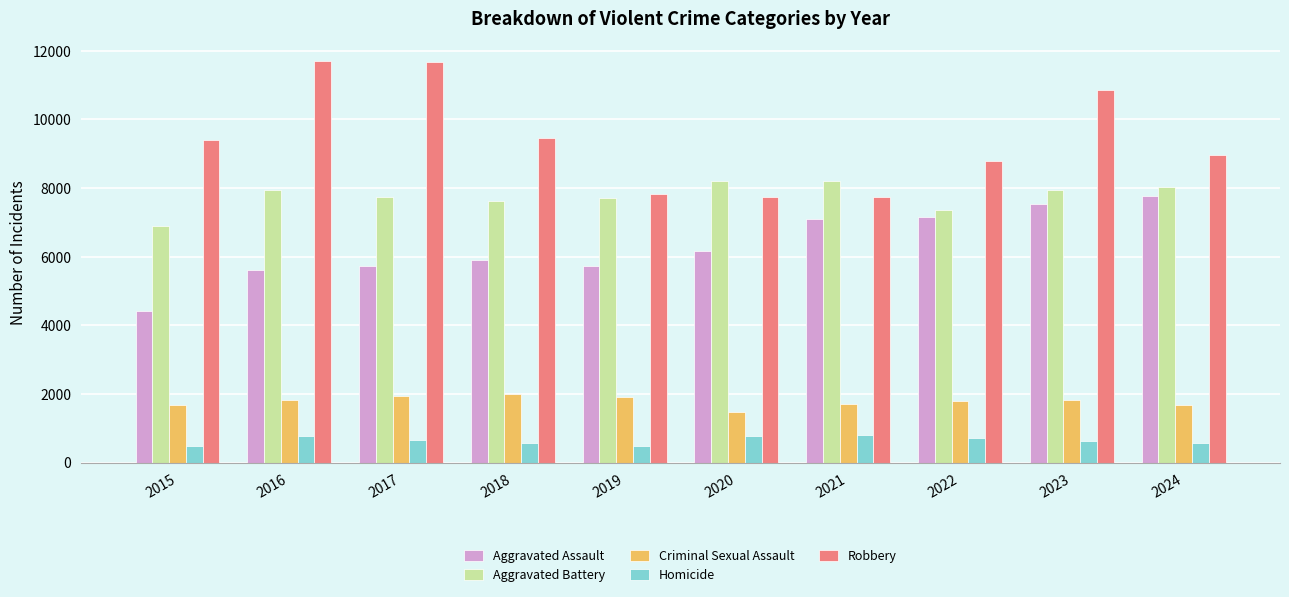

List the series in order of their peak value, highest first.

Robbery, Aggravated Battery, Aggravated Assault, Criminal Sexual Assault, Homicide